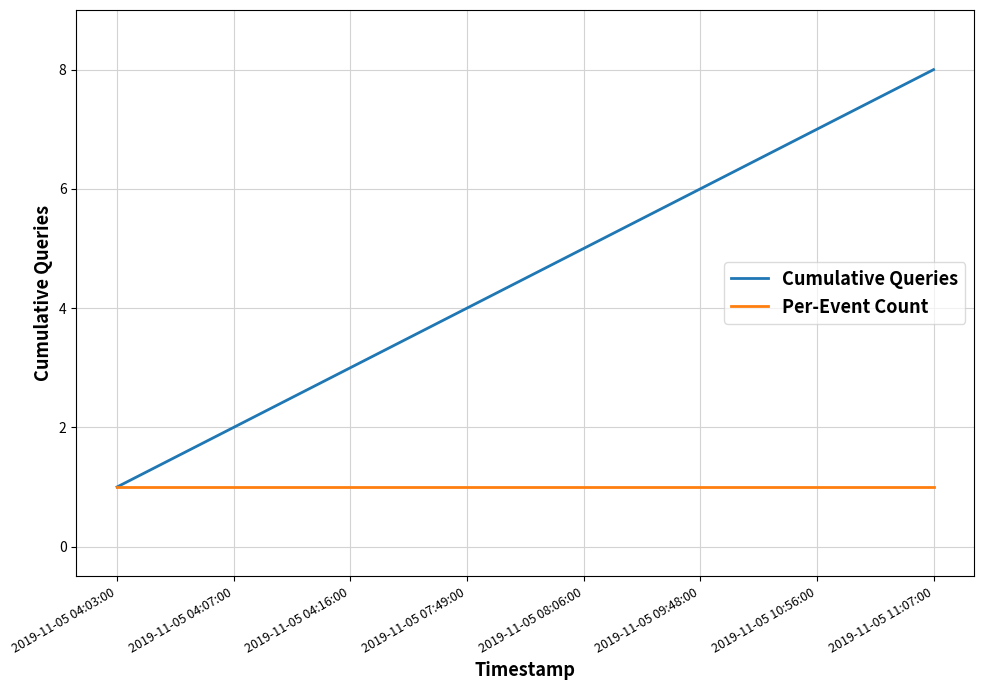

Which category has the lowest value in the Cumulative Queries series?

2019-11-05 04:03:00